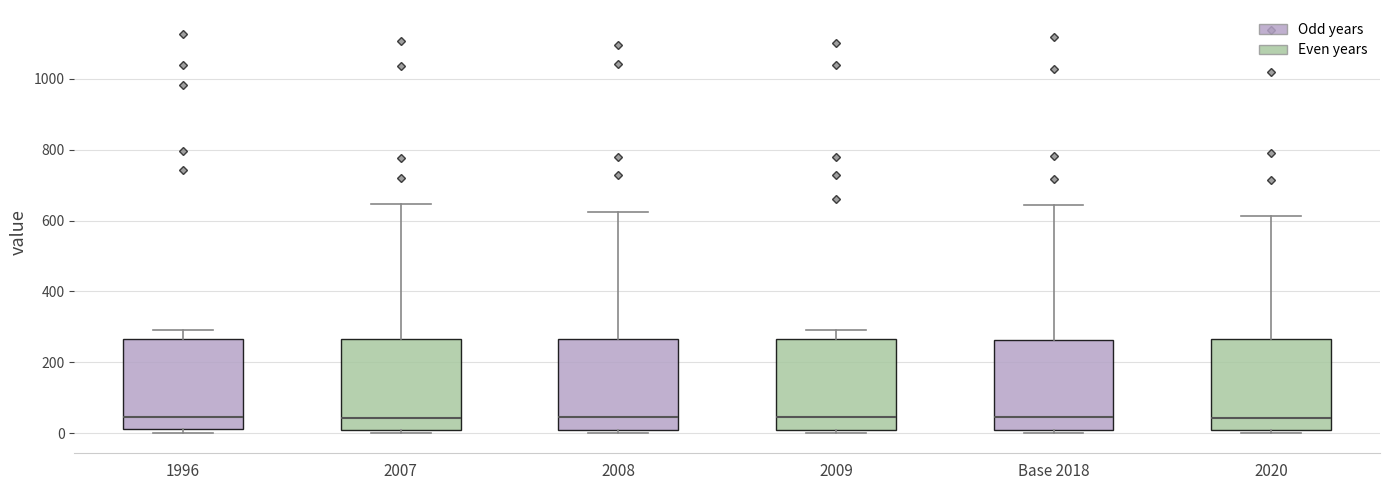

Reading left to right, transcribe this box plot: for each box, give where its median line is, the range the box spans, and where its two whiskers end, as read against the y-axis. The values are not printed on the chart, so give them approximately, as read against the axis.

1996: median 40, box 20 to 260, whiskers 0 to 300
2007: median 40, box 0 to 260, whiskers 0 (just below the box's lower edge) to 640
2008: median 40, box 0 to 260, whiskers 0 (just below the box's lower edge) to 620
2009: median 40, box 0 to 260, whiskers 0 (just below the box's lower edge) to 300
Base 2018: median 40, box 0 to 260, whiskers 0 (just below the box's lower edge) to 640
2020: median 40, box 0 to 260, whiskers 0 (just below the box's lower edge) to 620